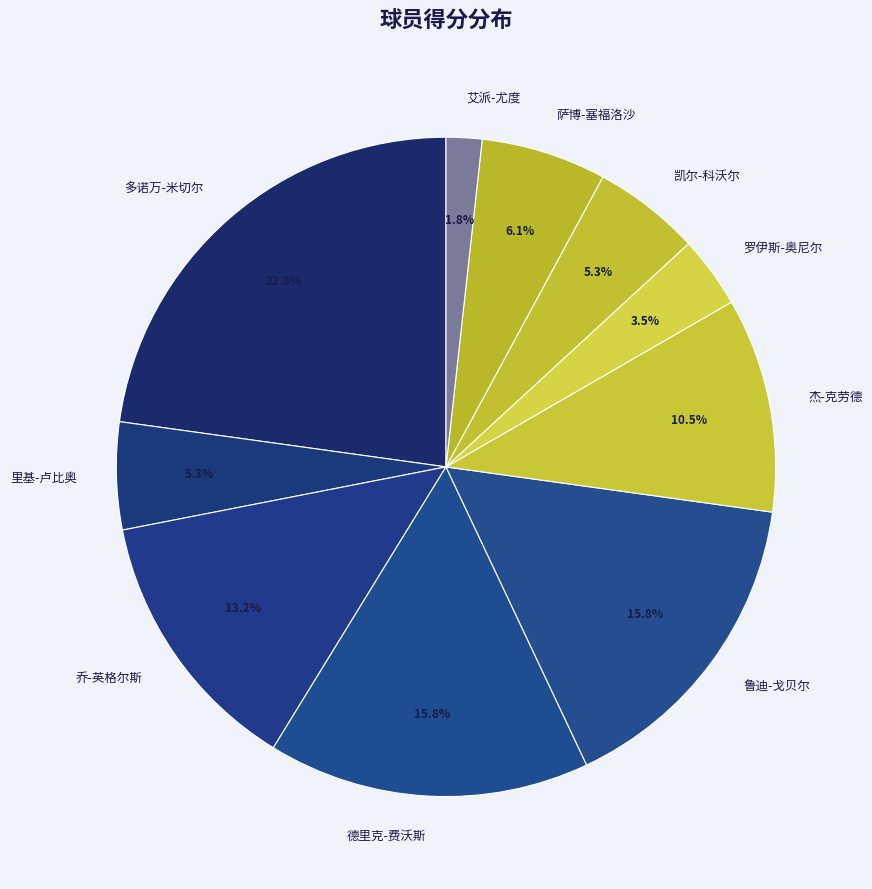

Count the number of slices in the pie.

10